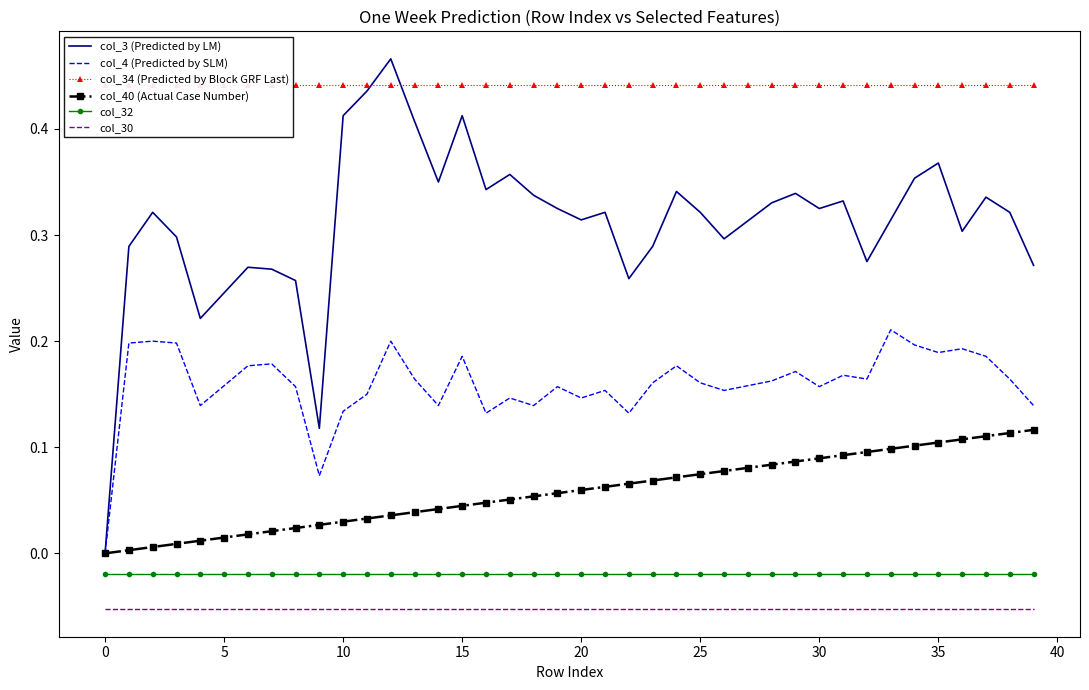

The value of col_30 at 30 is -0.0. True or false?

False